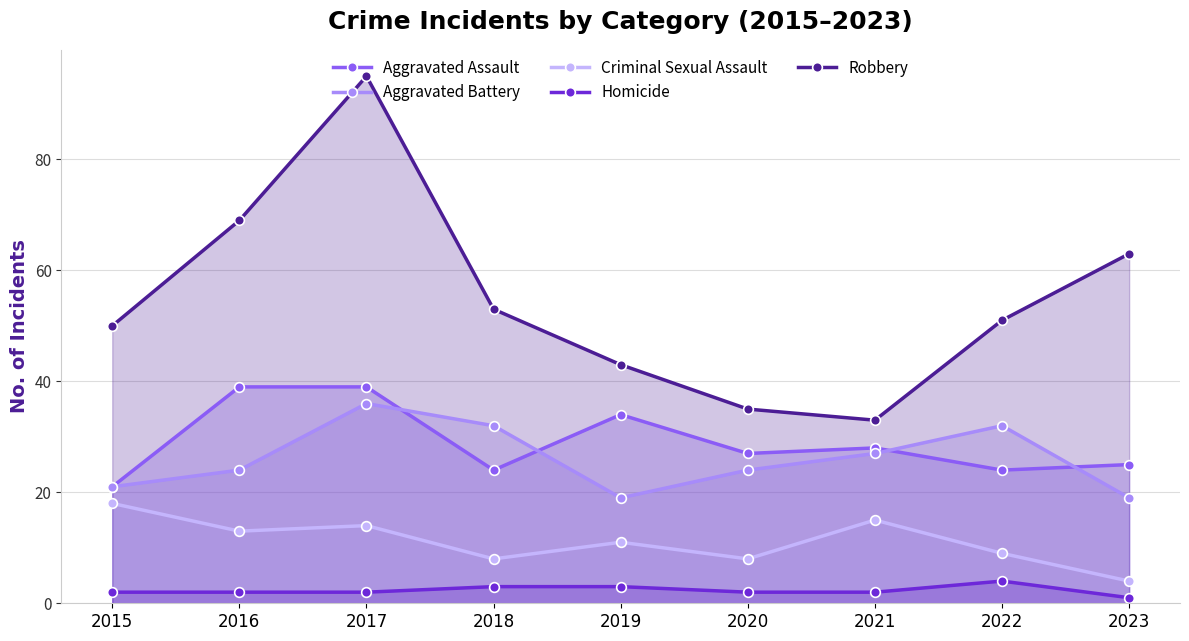

What is the minimum value for Homicide?

1